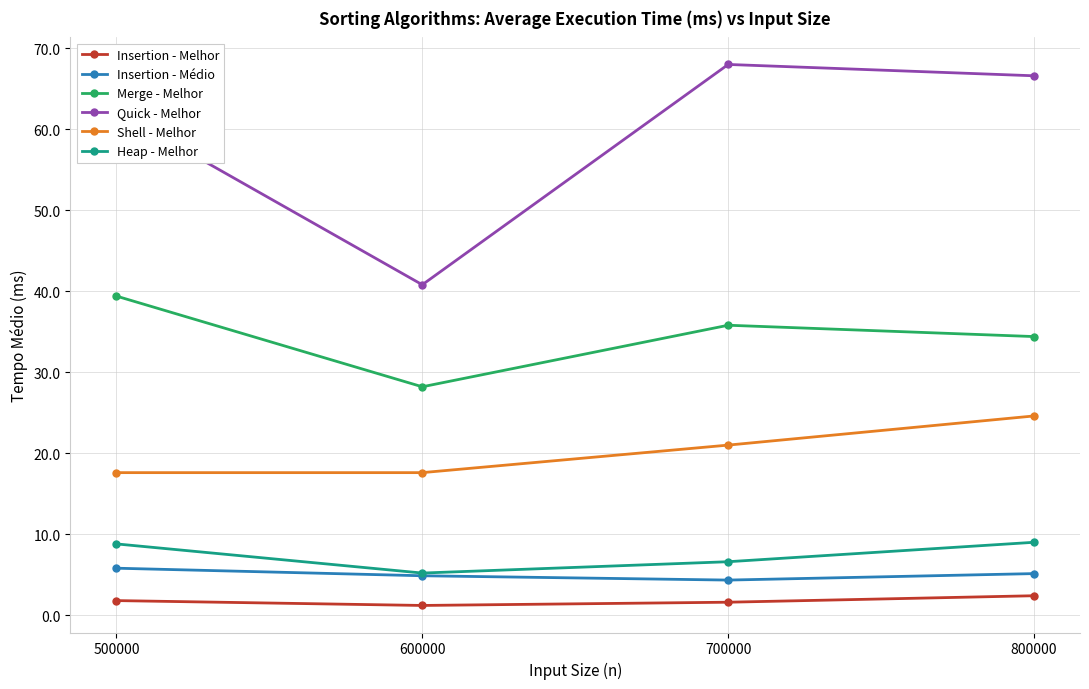

What is the value of the Shell - Melhor point at the 2nd from the left?

17.6